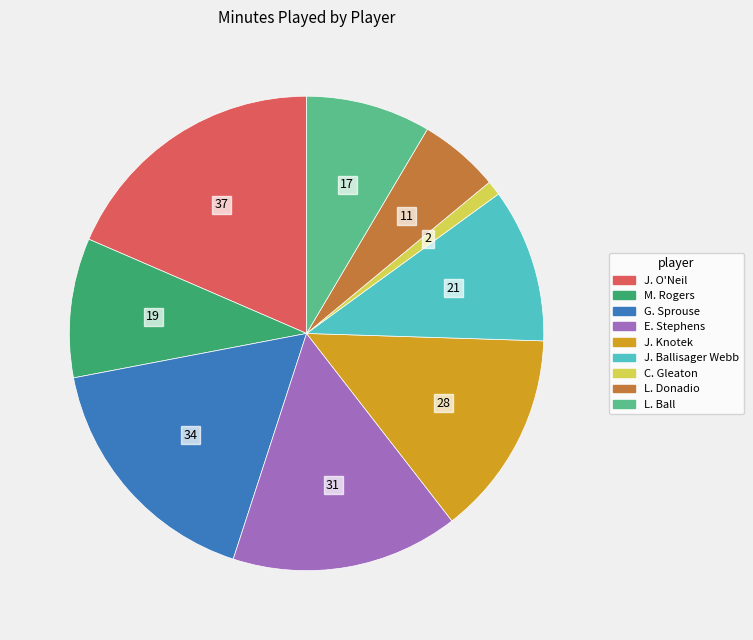

Which category has the biggest portion of the pie?

J. O'Neil